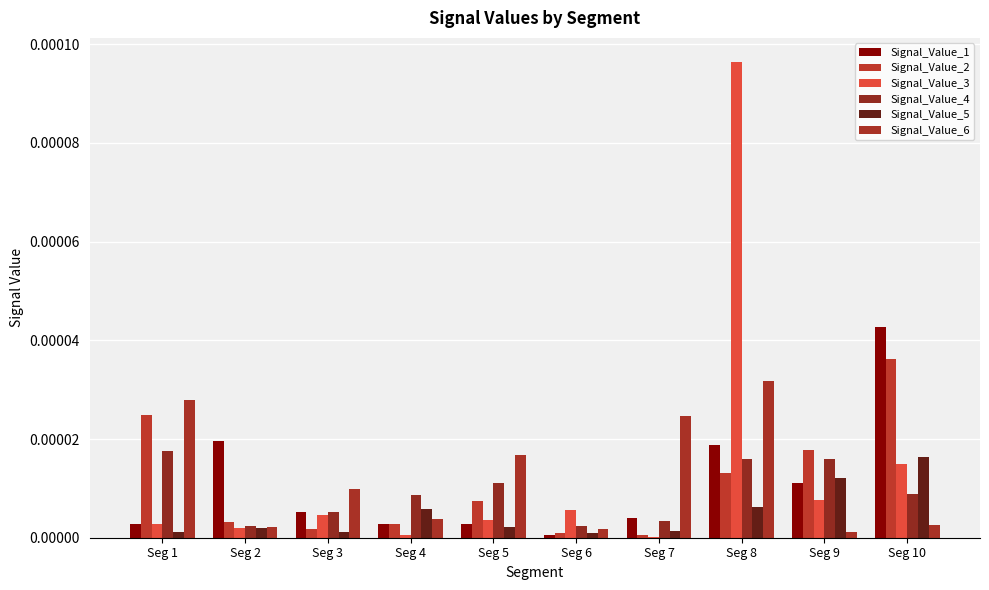

List the labels in order of Signal_Value_3 value, largest first.

Seg 8, Seg 10, Seg 9, Seg 6, Seg 3, Seg 5, Seg 1, Seg 2, Seg 4, Seg 7